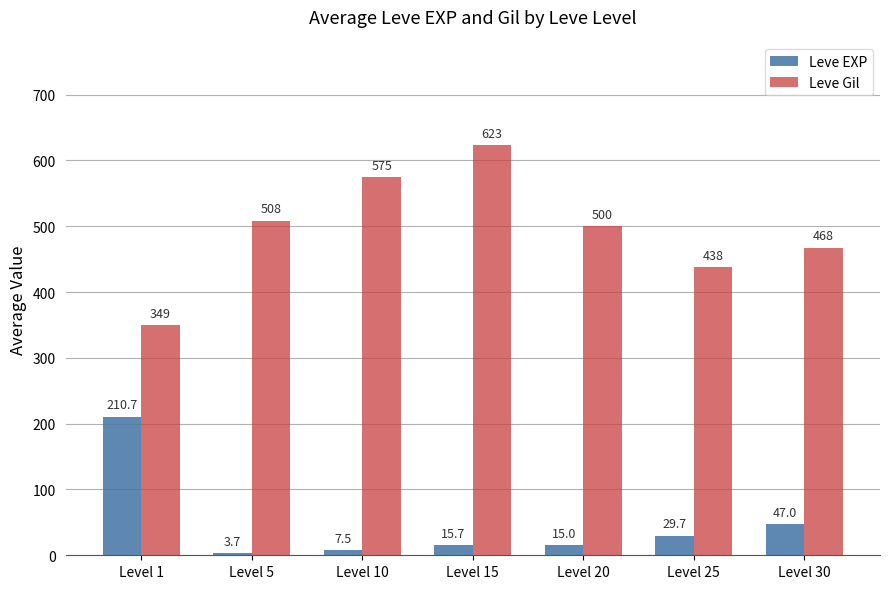

Is the value of Leve EXP at Level 10 greater than the value of Leve Gil at Level 25?

No